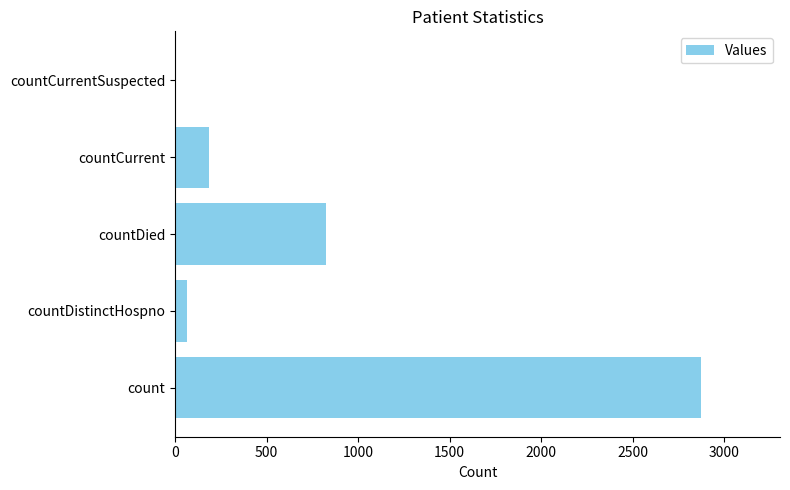

Reading top to bottom, what are all the values shown in this chart?

countCurrentSuspected=0	countCurrent=185	countDied=824	countDistinctHospno=63	count=2874